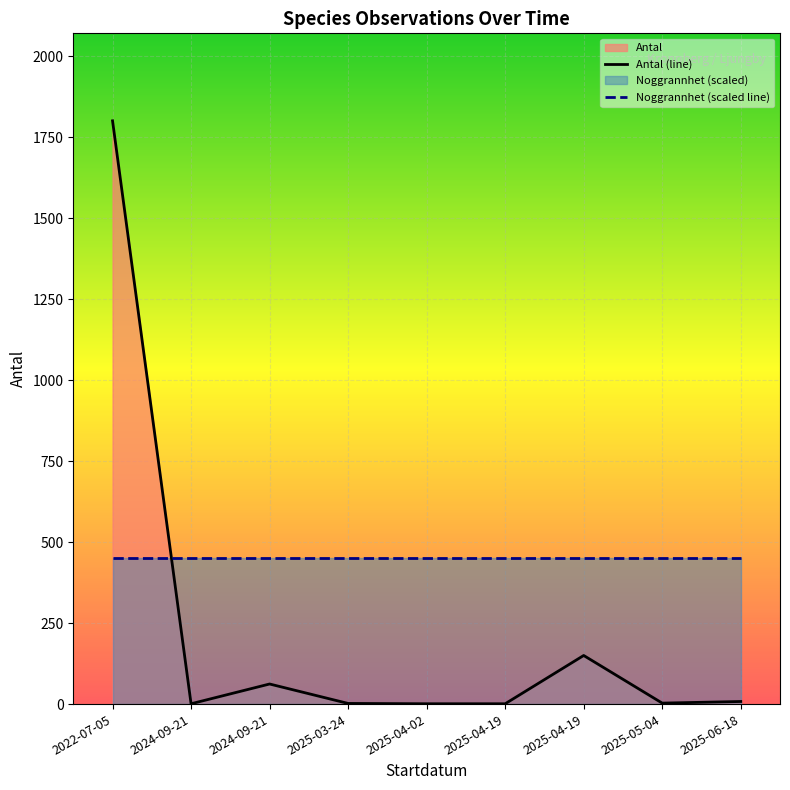

What is the sum of all values?

2028